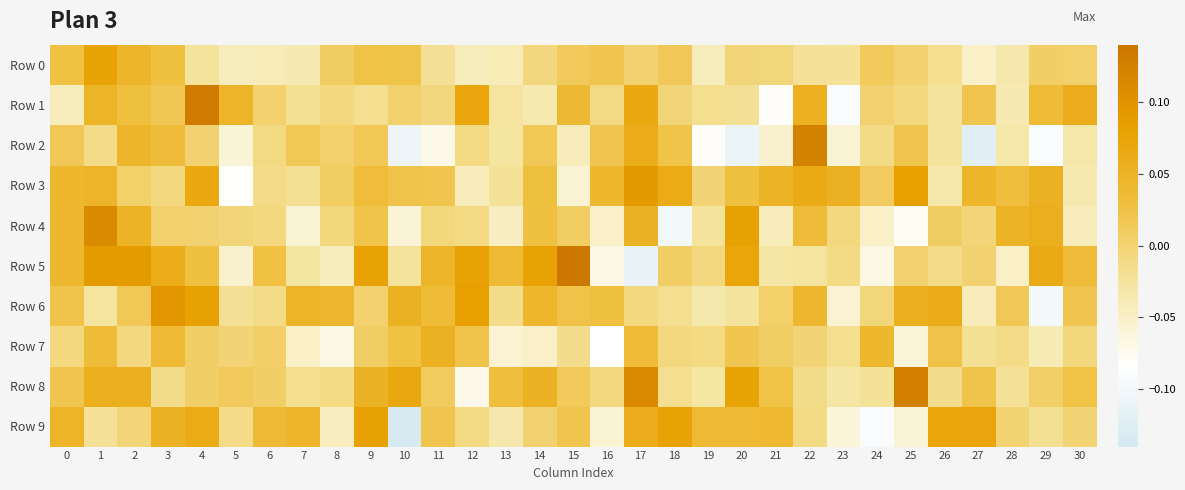

Which series has the widest spread of values?

Row 5